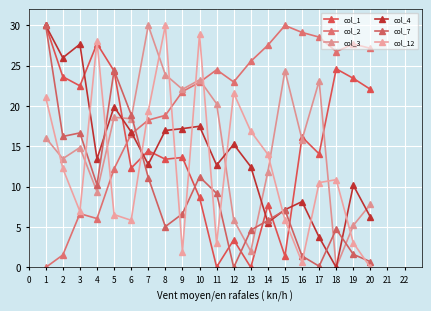

In col_7, how many points are higher than both neighbors (excluding endpoints)?

5